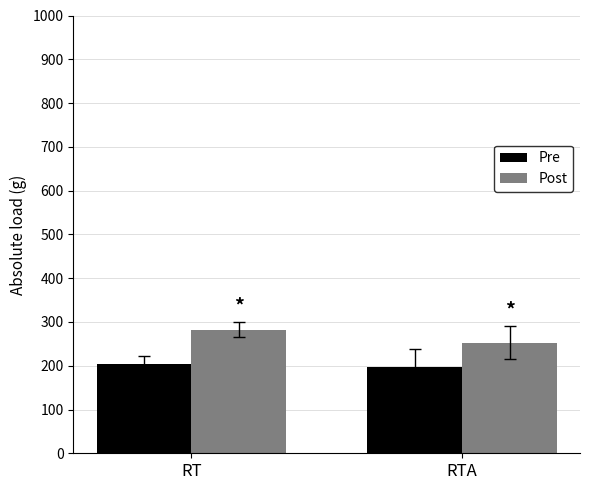

What is the label of the 1st bar from the left?

RT